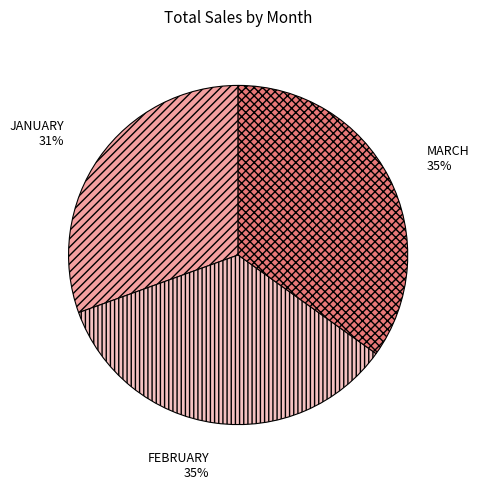

What is the smallest slice in the pie chart?

JANUARY